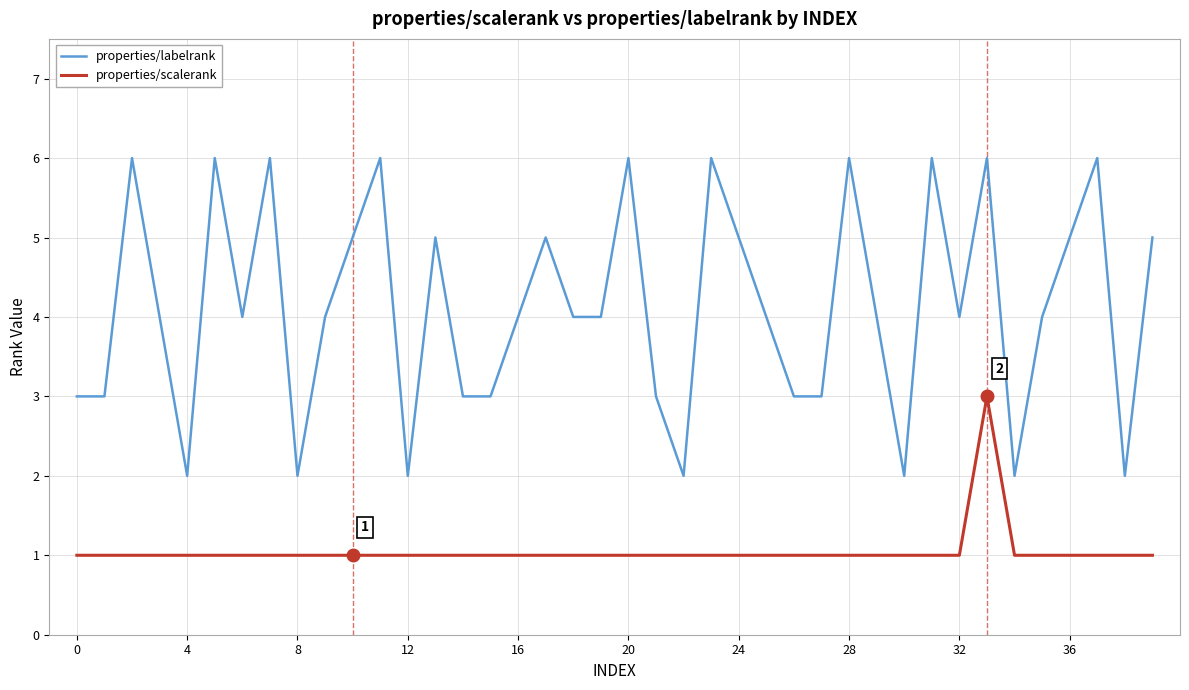

Does the chart display data point markers on the line(s)?

No